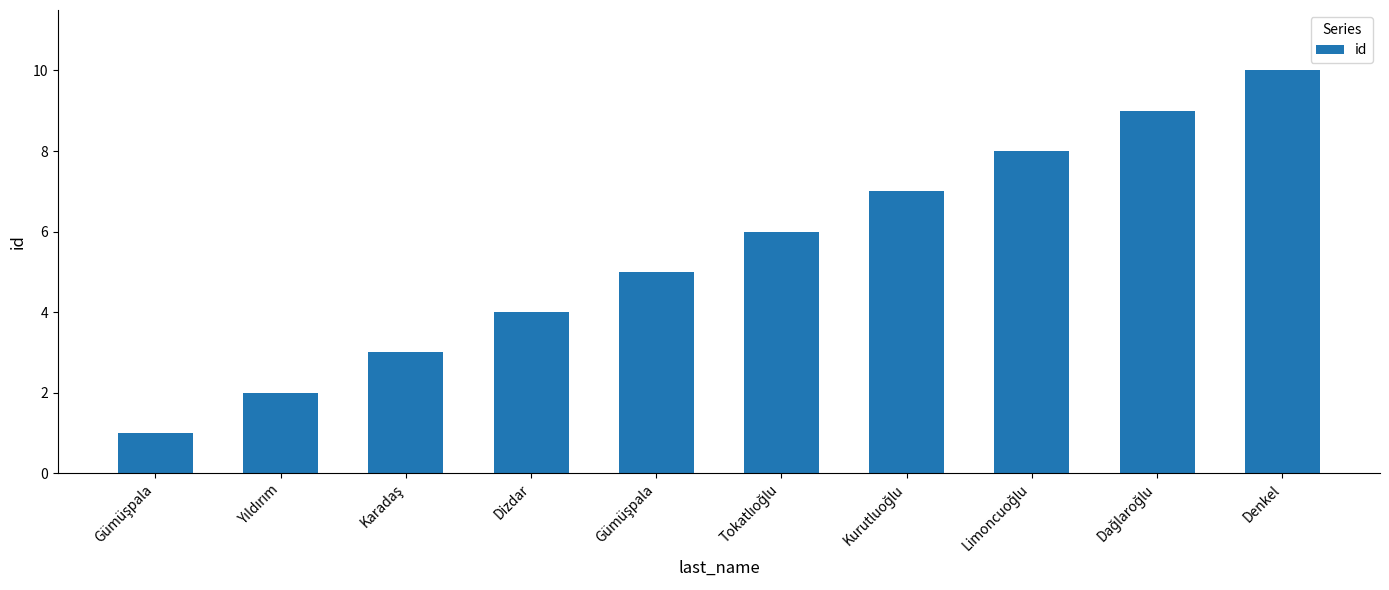

How many bars are there in total?

10